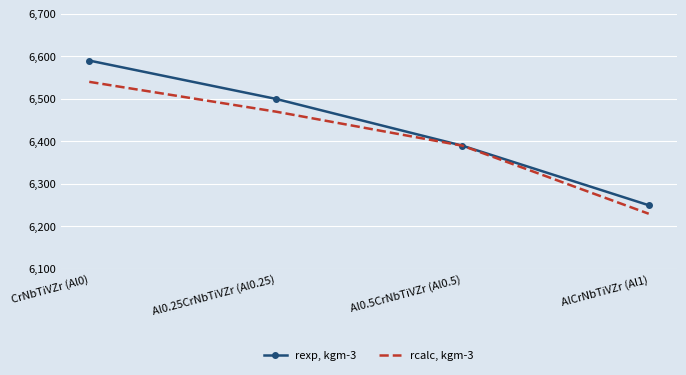

List the labels in order of rcalc, kgm-3 value, smallest first.

AlCrNbTiVZr (Al1), Al0.5CrNbTiVZr (Al0.5), Al0.25CrNbTiVZr (Al0.25), CrNbTiVZr (Al0)